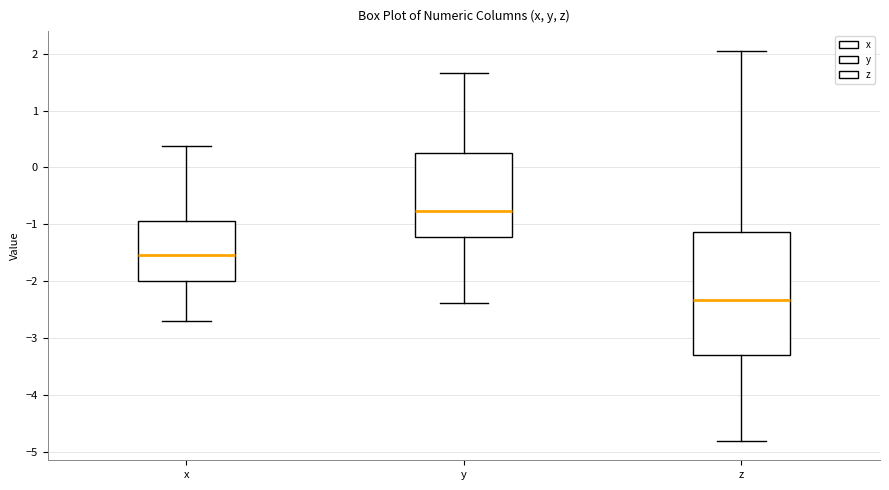

Which box's median line is the lowest?

z